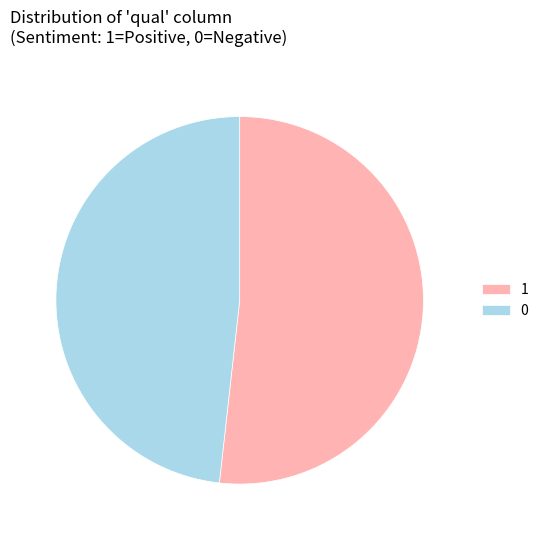

Rank the categories by value from highest to lowest.

1, 0